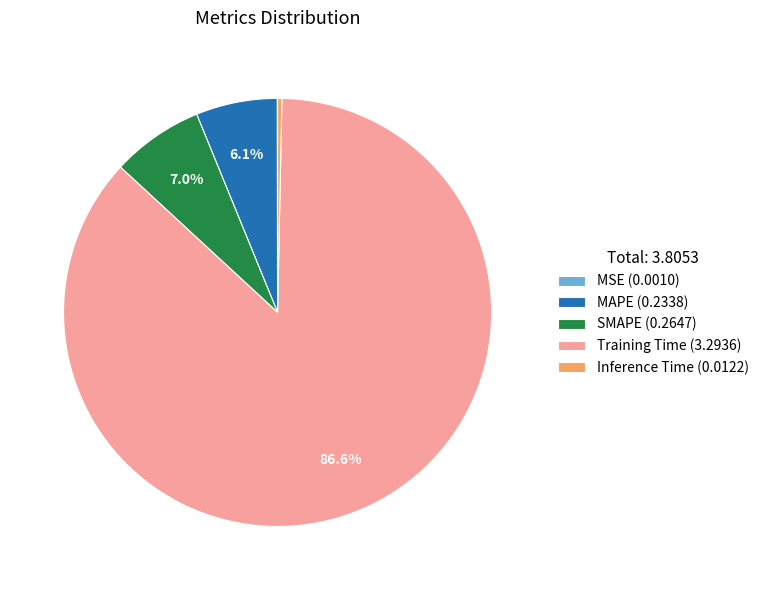

Is the sum of Training Time (3.2936) and Inference Time (0.0122) greater than half?

Yes